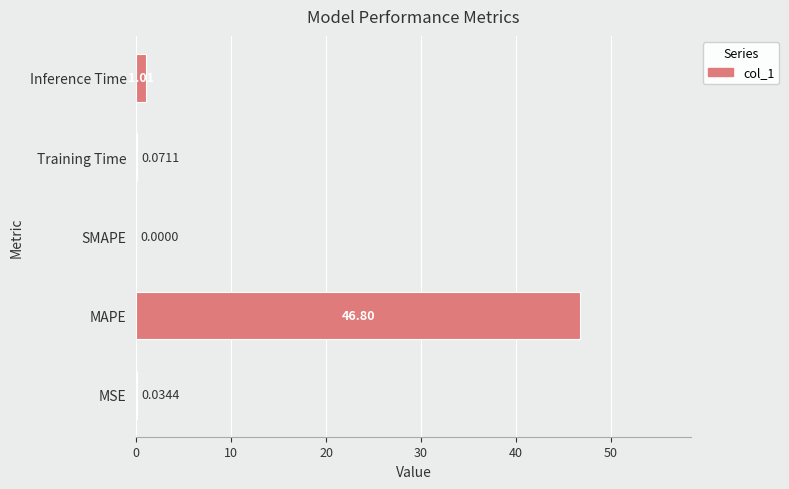

How many categories are shown in the chart?

5